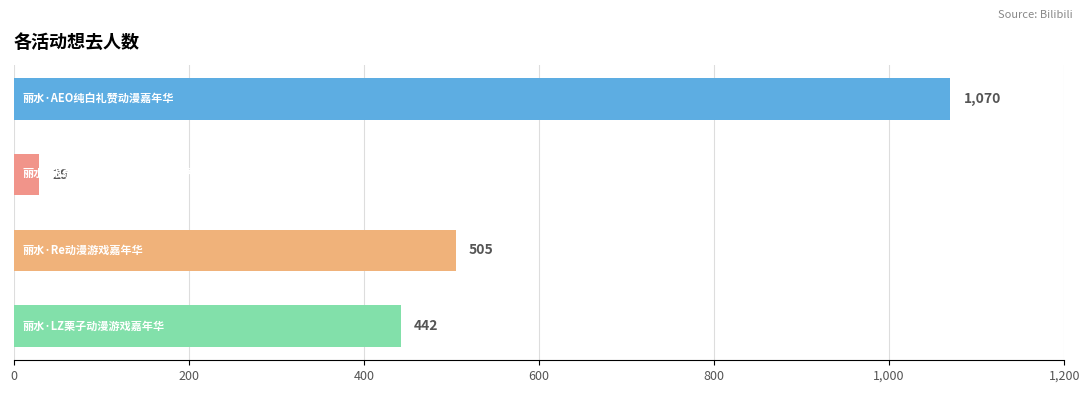

Reading bottom to top, extract all data points from this chart.

442	505	29	1070